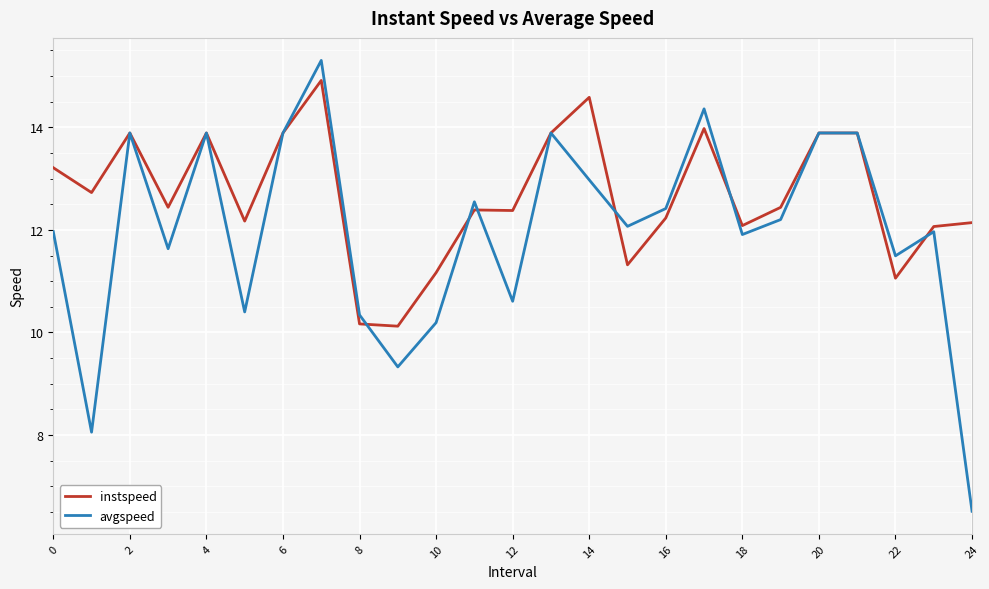

Rank the series by their maximum value, from highest to lowest.

avgspeed, instspeed